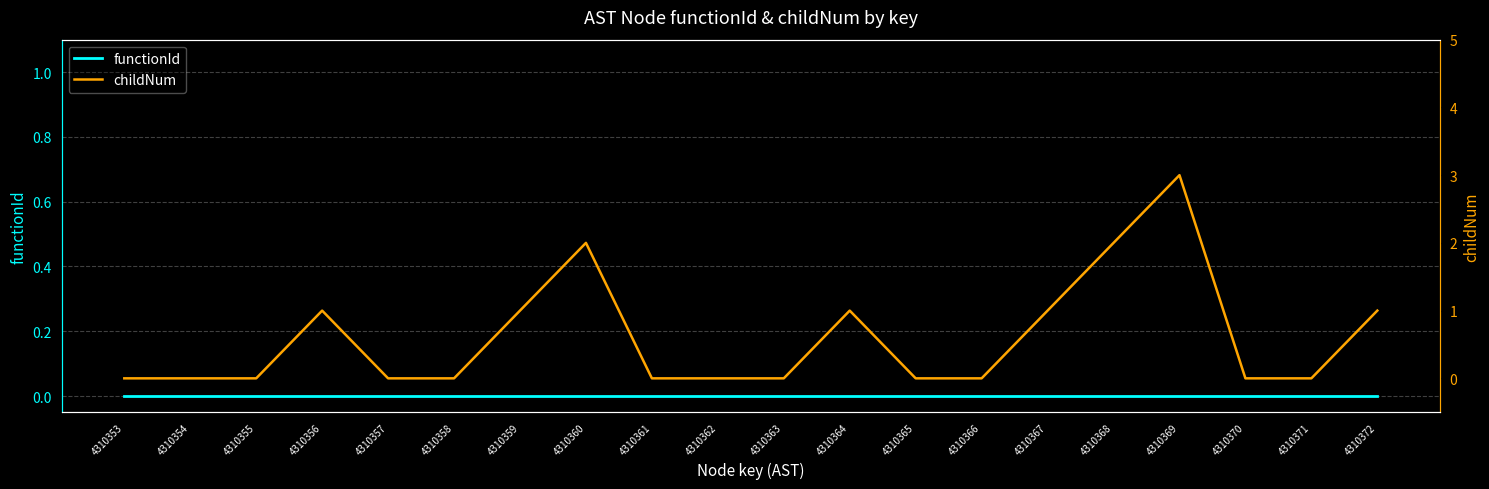

At which category does the chart reach its minimum across all series?

4310353